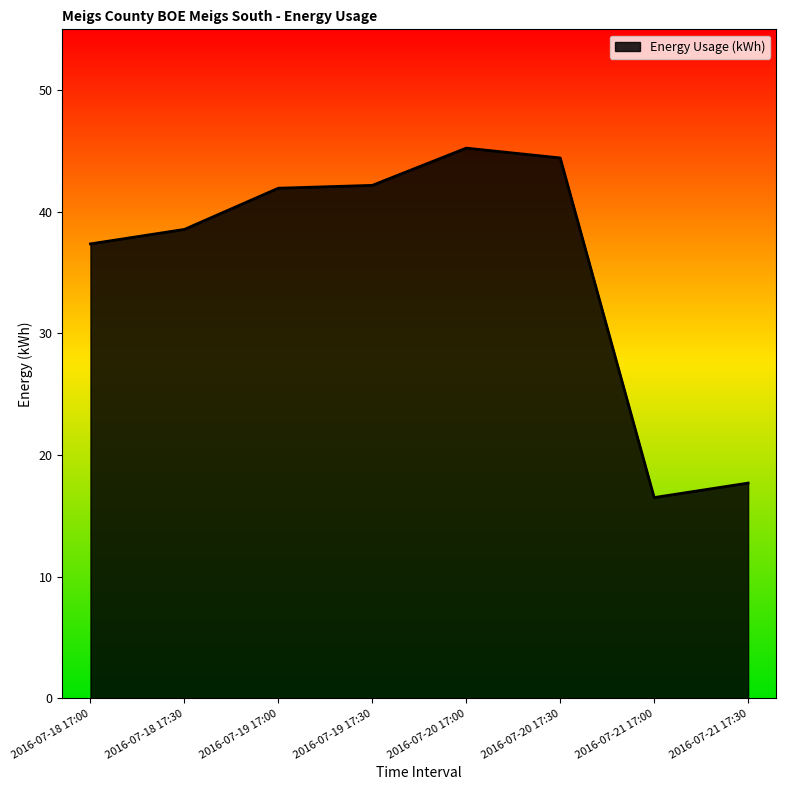

Reading right to left, transcribe all the data shown in this chart.

17.7	16.5	44.4	45.2	42.2	41.9	38.6	37.4